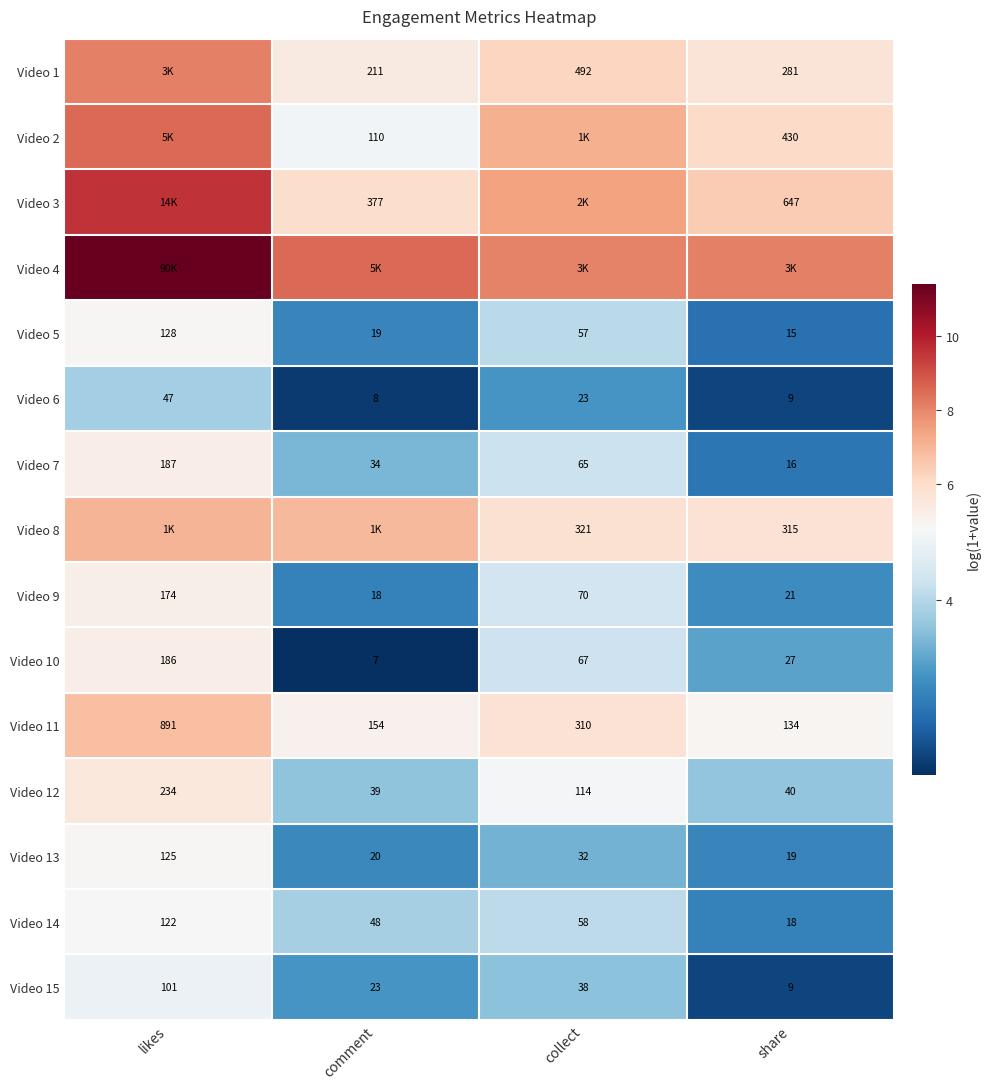

Where does the Video 11 series first go above 310?

likes